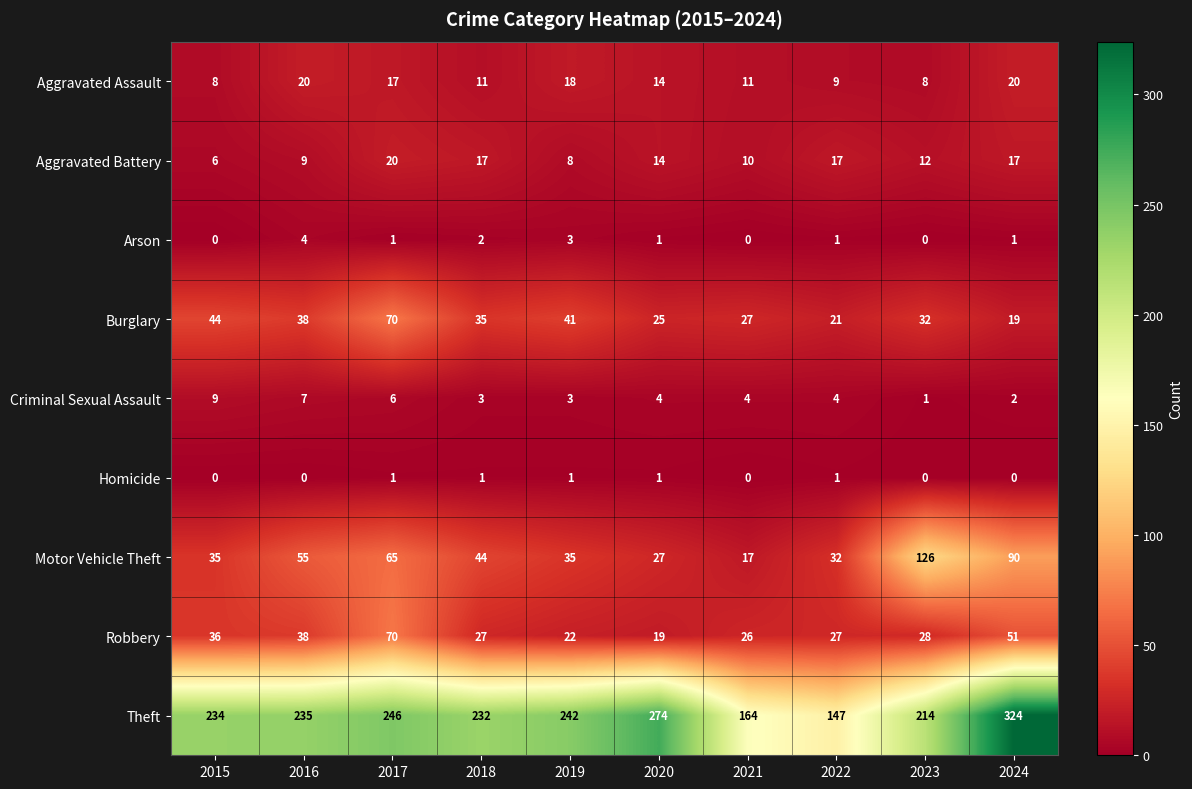

Which label corresponds to the largest value in the chart?

2024